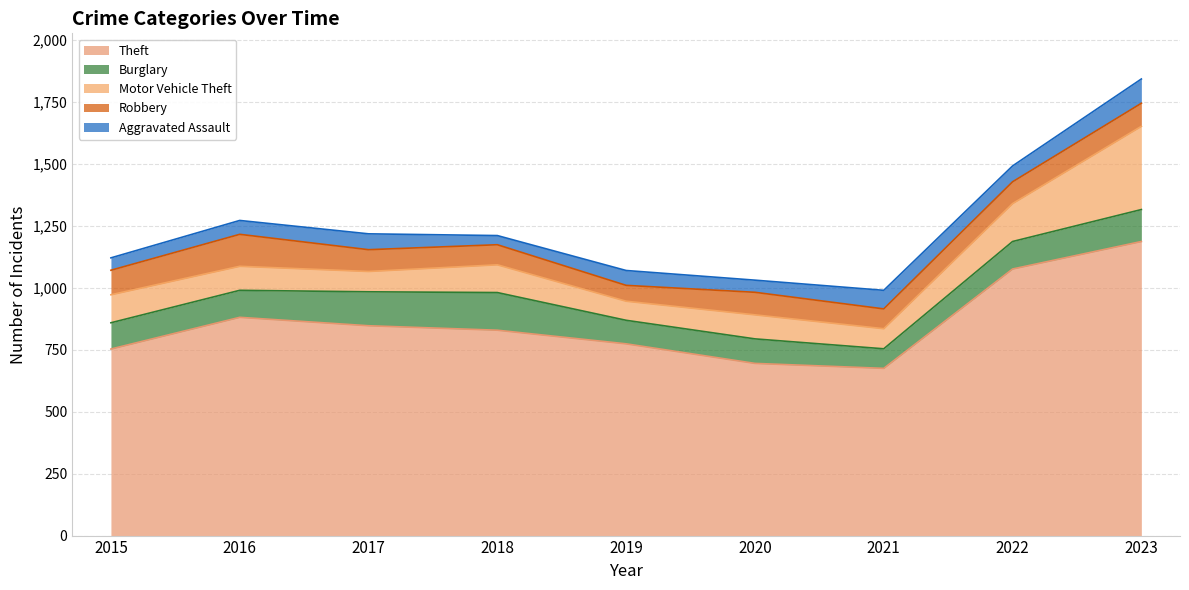

What is the spread (max minus min) of values at 2018?

792